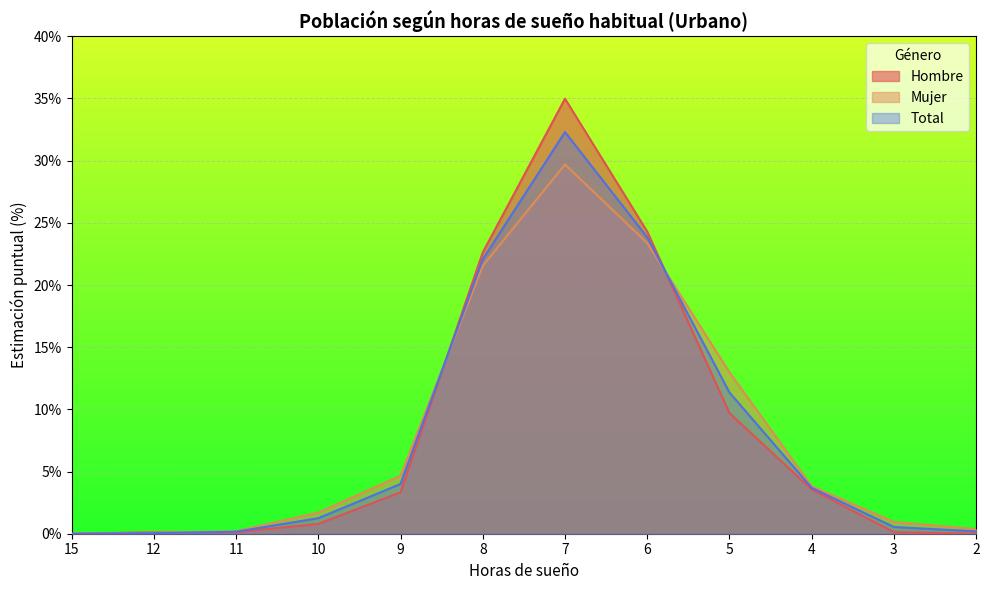

True or false: Hombre has a value of 0.1 at 11.

True